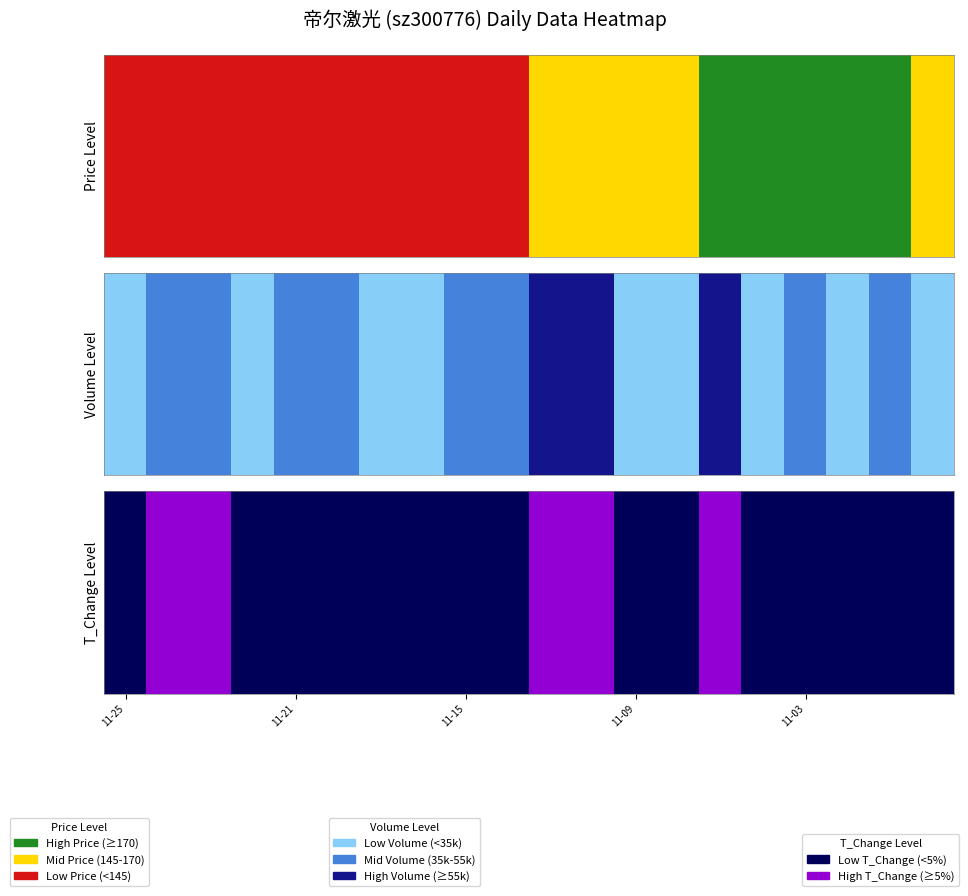

The value of t_change at 9 is 2.8. True or false?

False